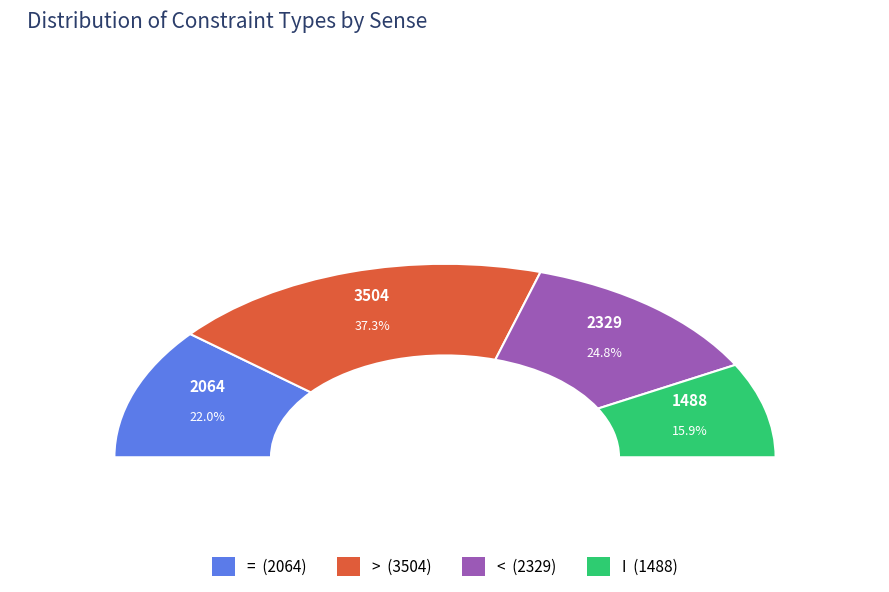

Approximately how many times larger is the value at = compared to <?

0.9